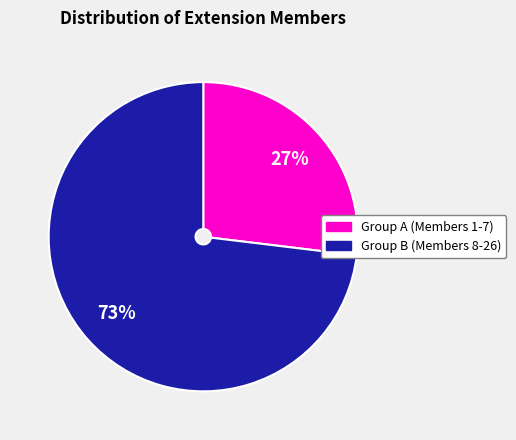

True or false: Group B (Members 8-26) accounts for 82% of the total.

False